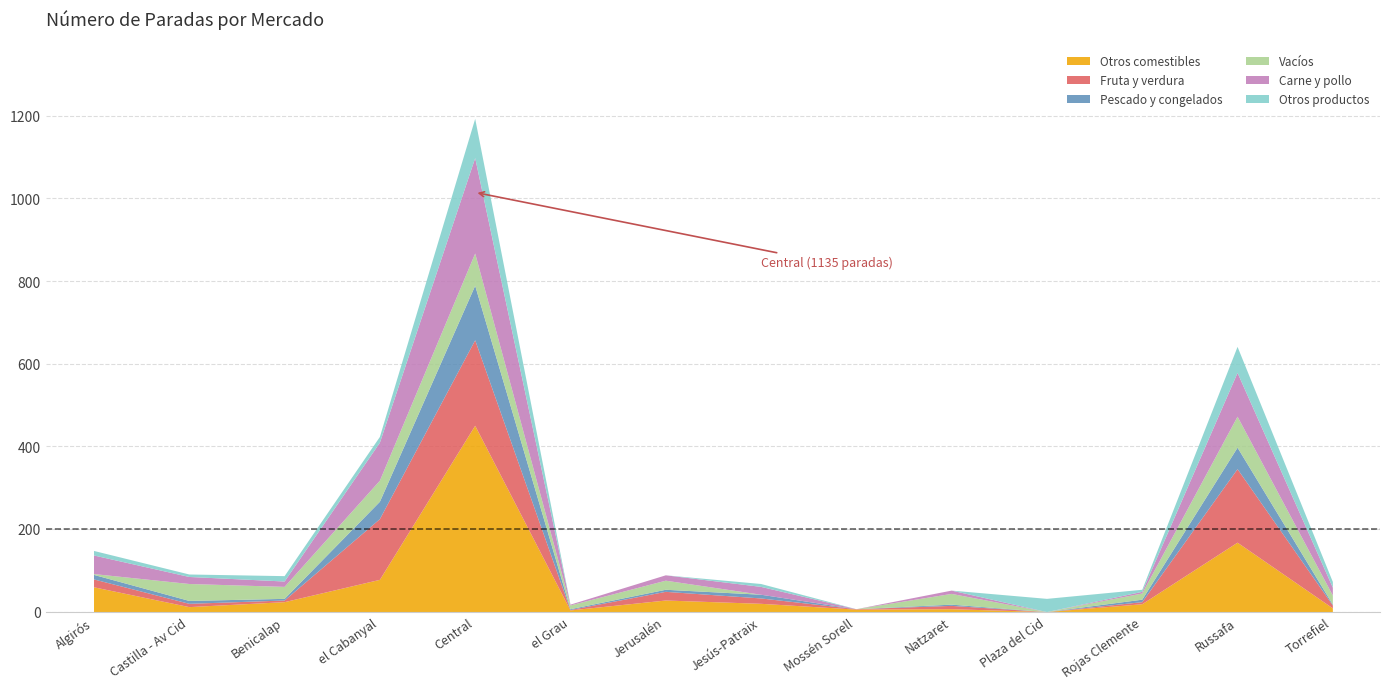

Between Russafa and Torrefiel, which is larger?

Russafa